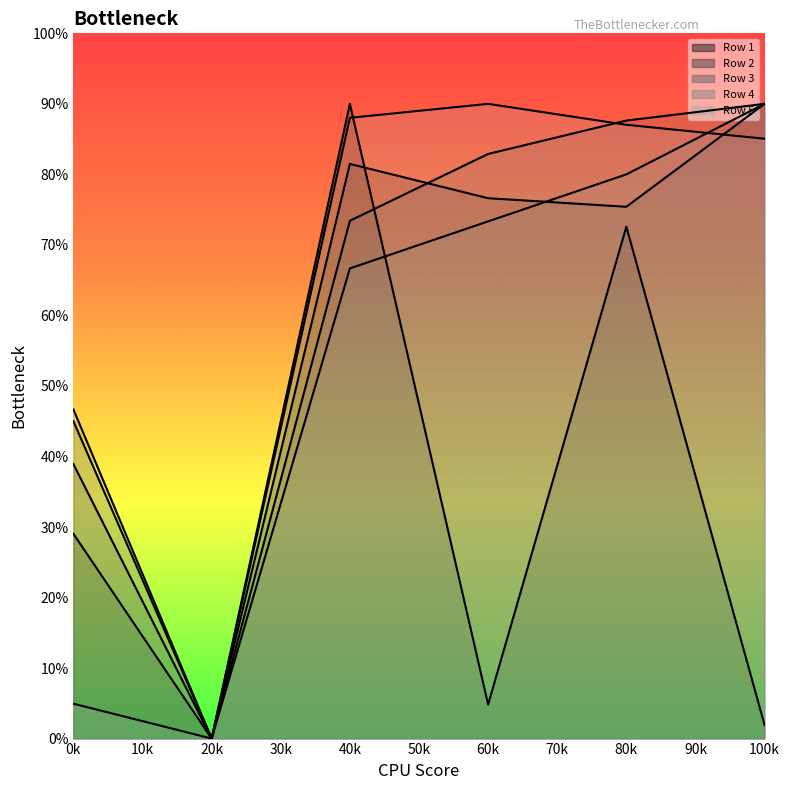

At how many categories does at least one series exceed 17?

5